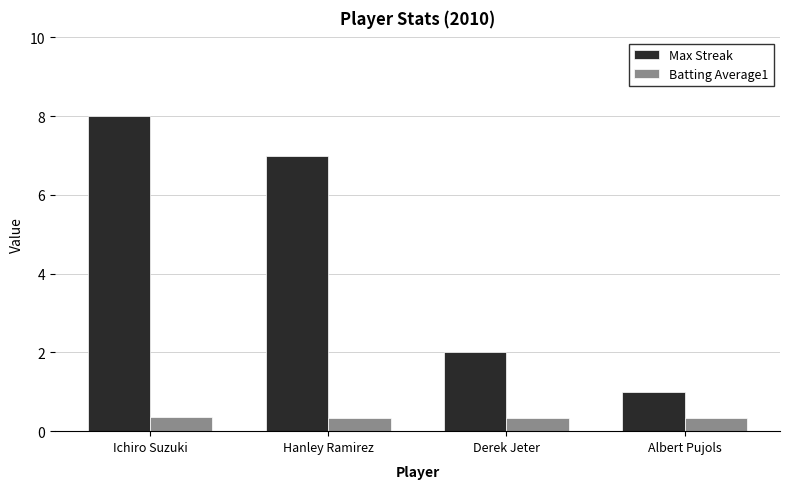

At which label is Max Streak closest to 4?

Derek Jeter